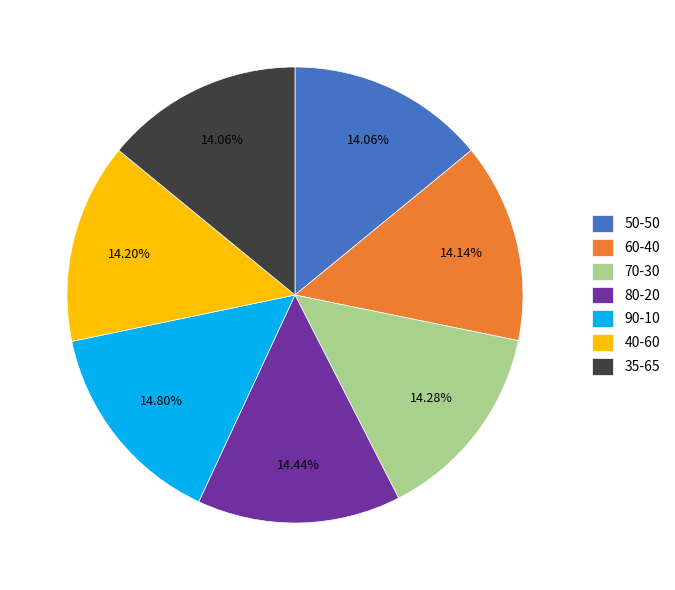

To the nearest percent, what is the average slice percentage?

14%